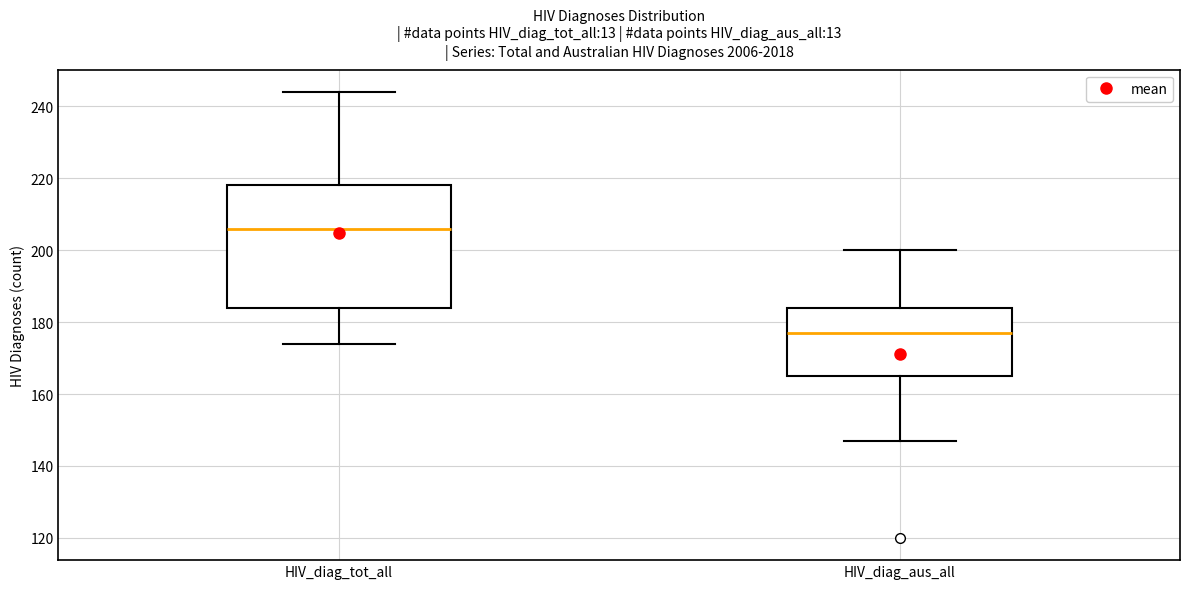

Which box's median line is the lowest?

HIV_diag_aus_all